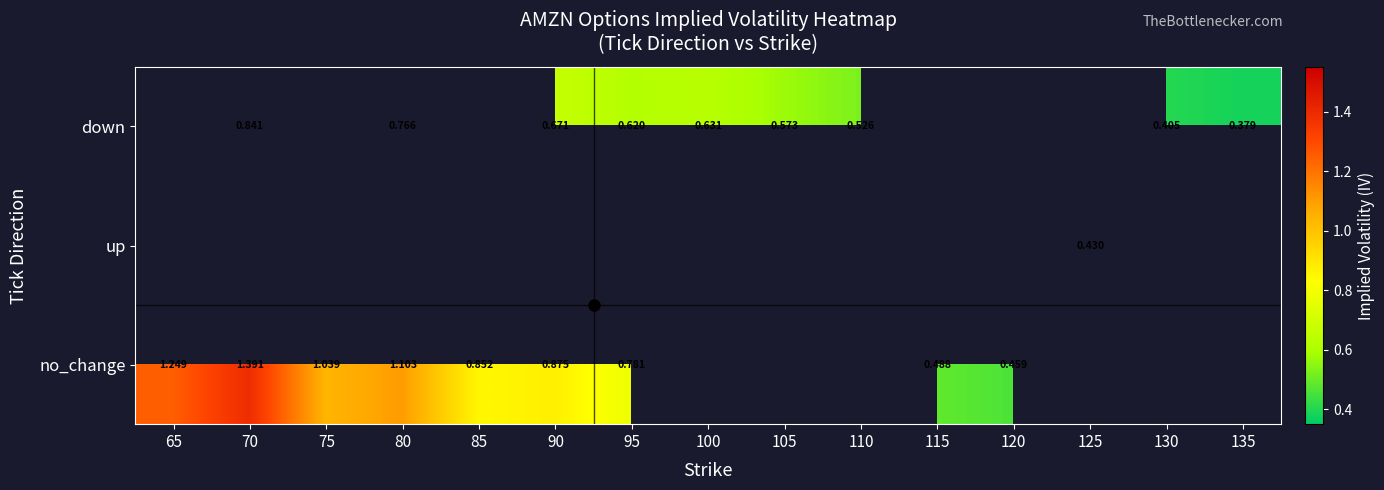

What is the sum of the no_change values at 85 and 95?

1.6